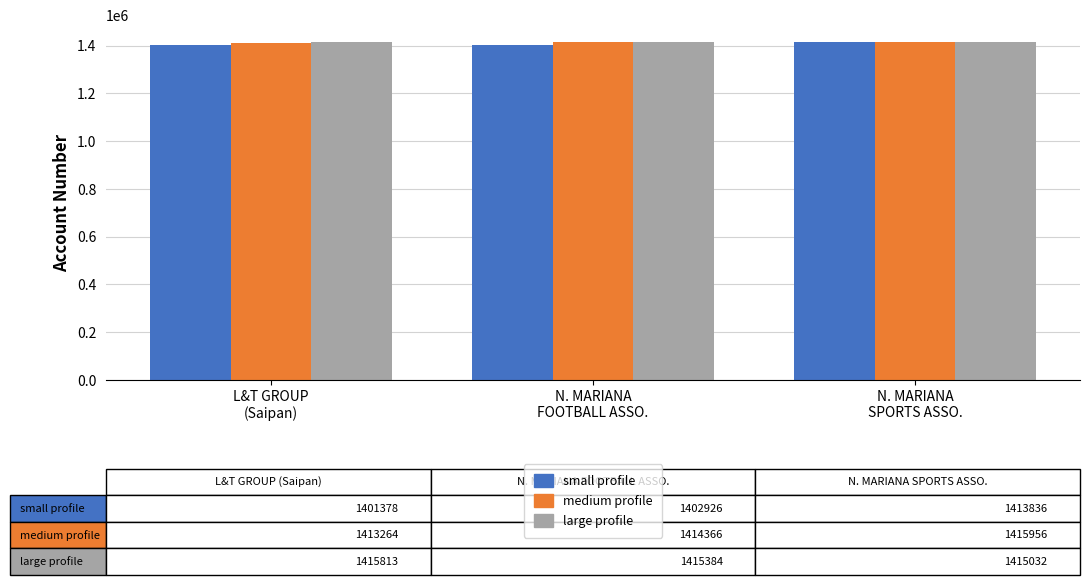

What is the maximum value for small profile?

1413836